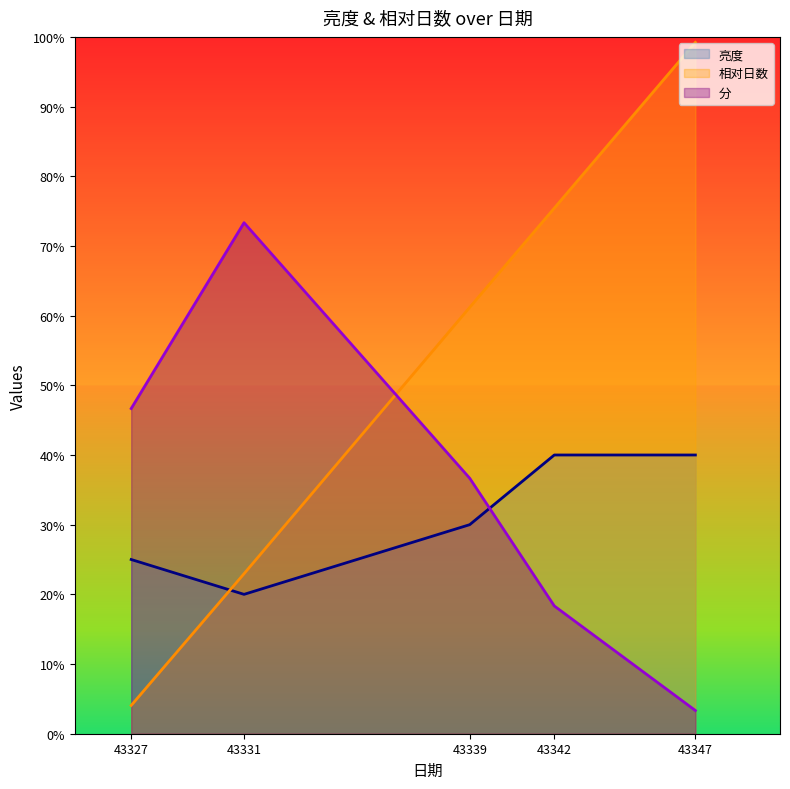

What is the spread (max minus min) of values at 43342?

57.1